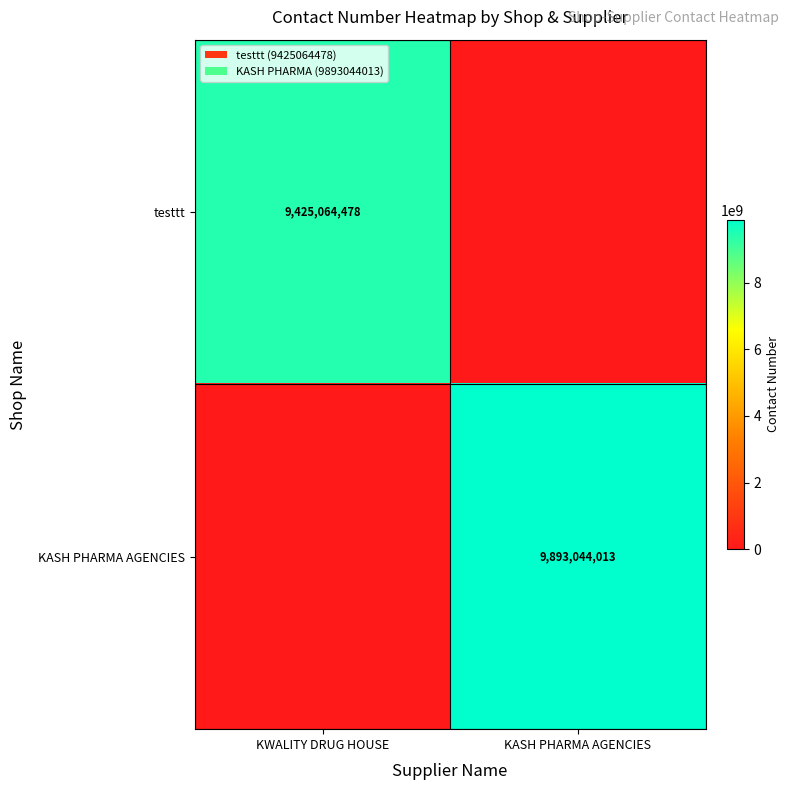

Is the value of testtt at KWALITY DRUG HOUSE greater than the value of KASH PHARMA AGENCIES at KASH PHARMA AGENCIES?

No